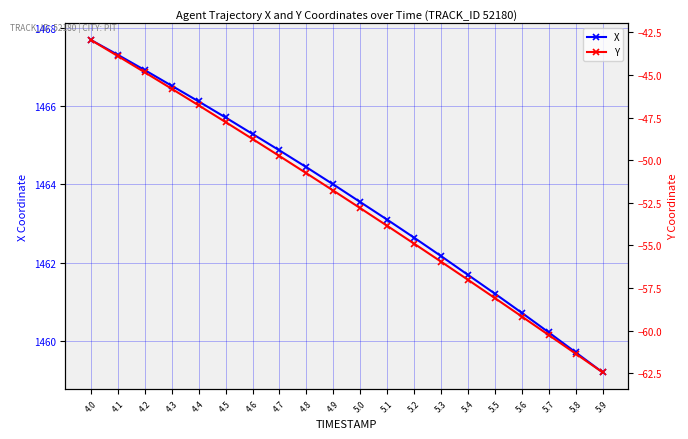

Between 5.3 and 5.9, which is larger?

5.3